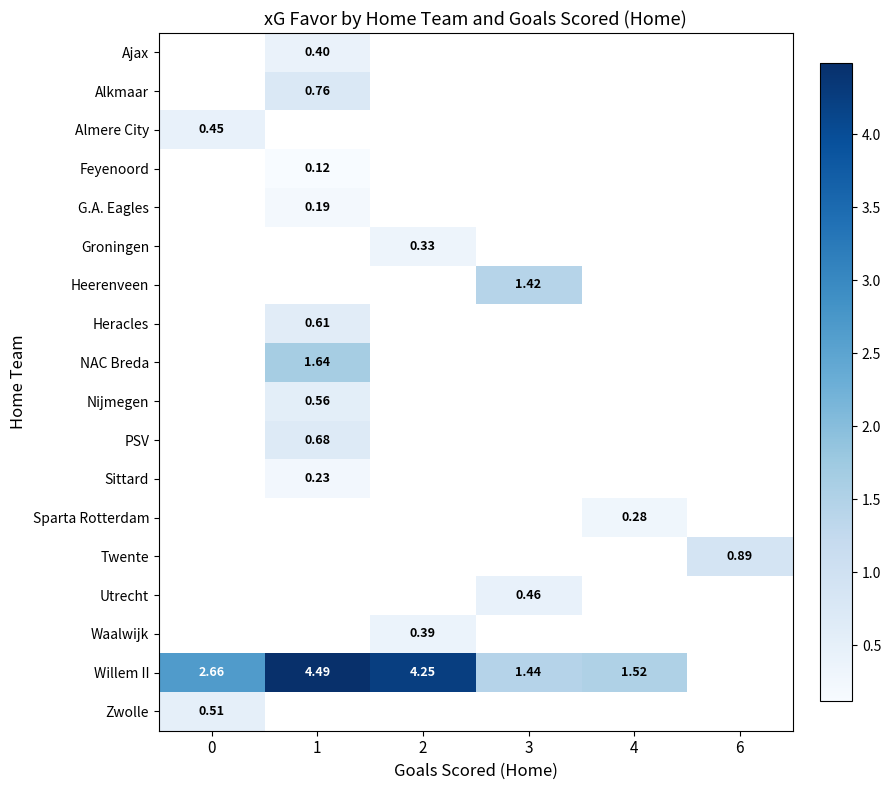

The value of row_2 at 0 is 0.3. True or false?

False